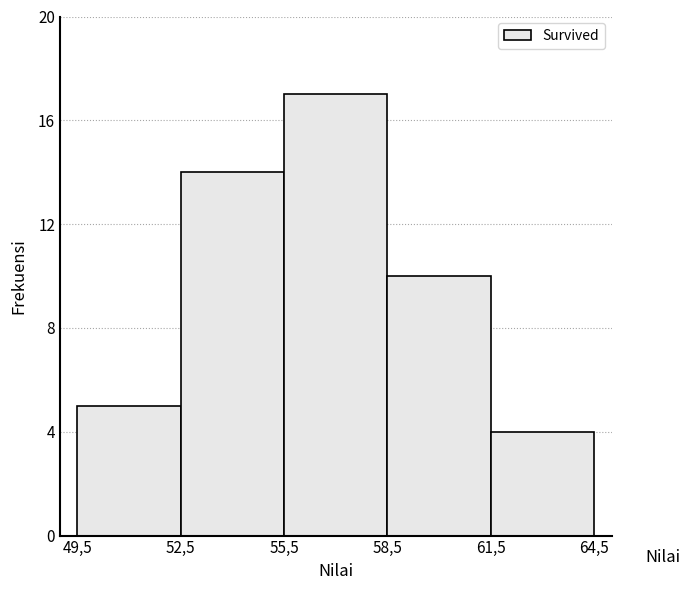

Reading left to right, transcribe all the data shown in this chart.

49,5=5	52,5=14	55,5=17	58,5=10	61,5=4